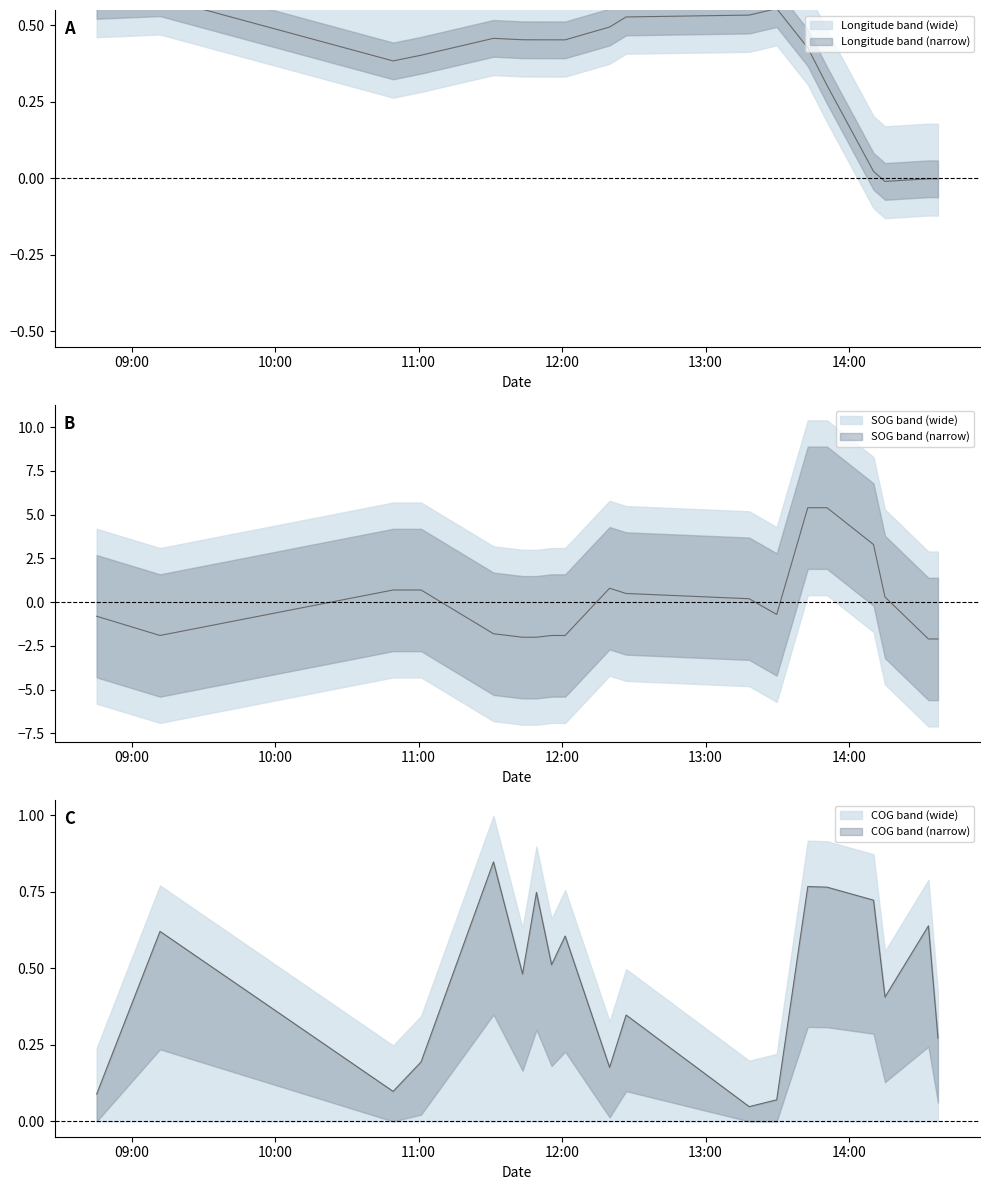

How many lines are shown in the chart?

3